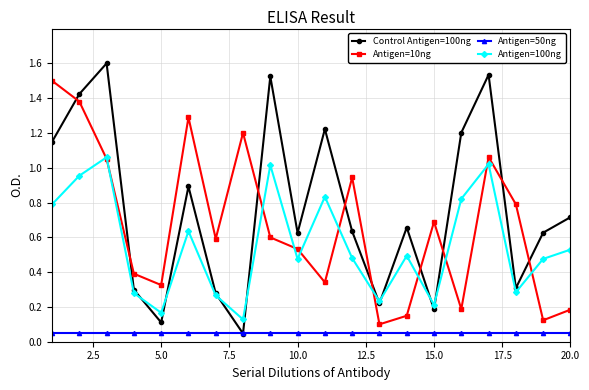

Which series has the largest range (max minus min)?

Control Antigen=100ng